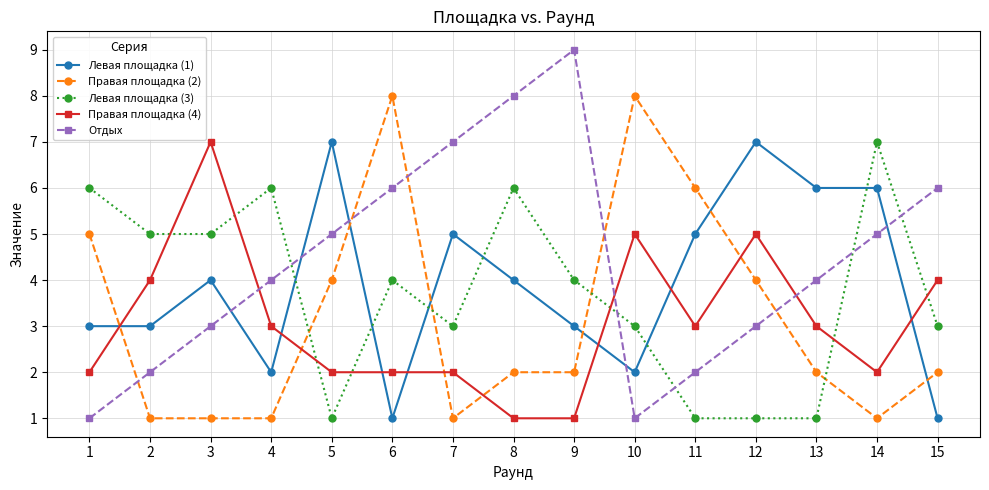

True or false: Отдых and Правая площадка (2) cross at least once.

True